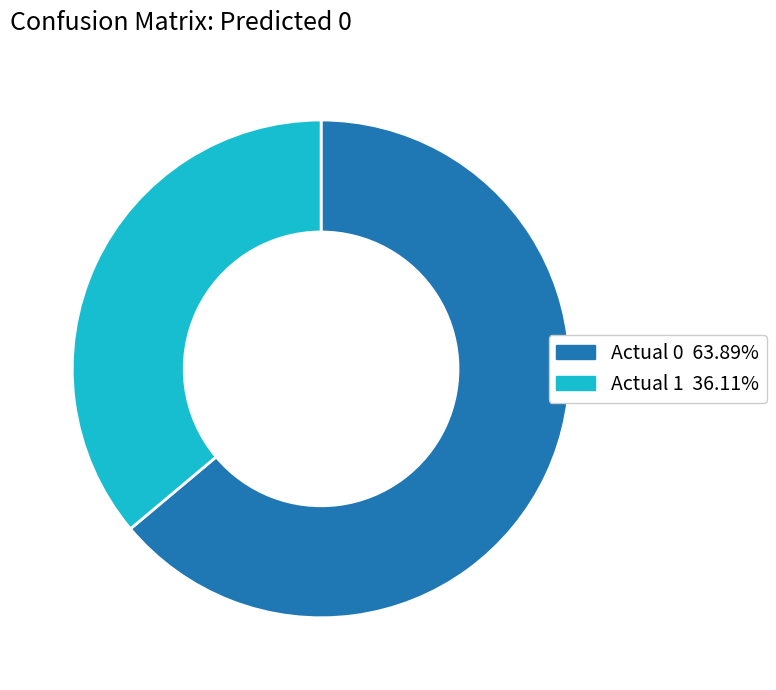

Between Actual 1 and Actual 0, which is larger?

Actual 0